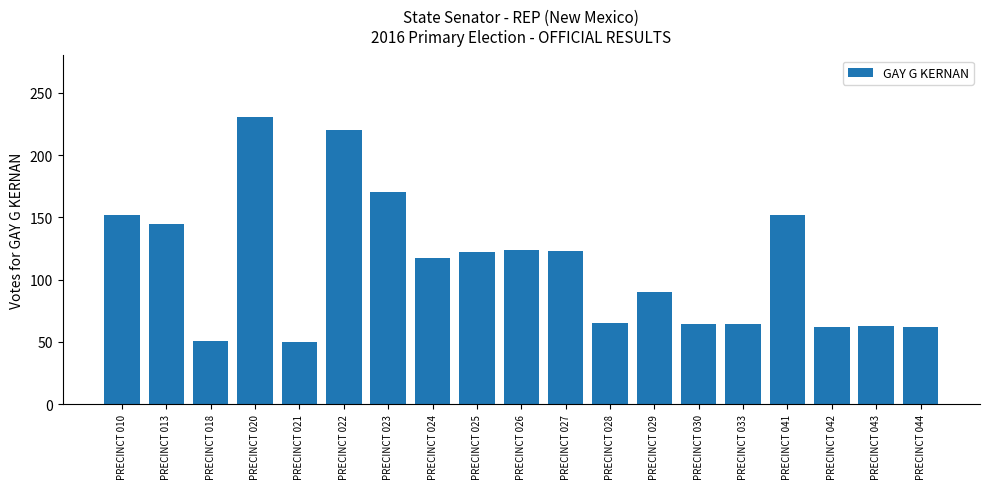

The chart shows a value of 25 at PRECINCT 024. True or false?

False